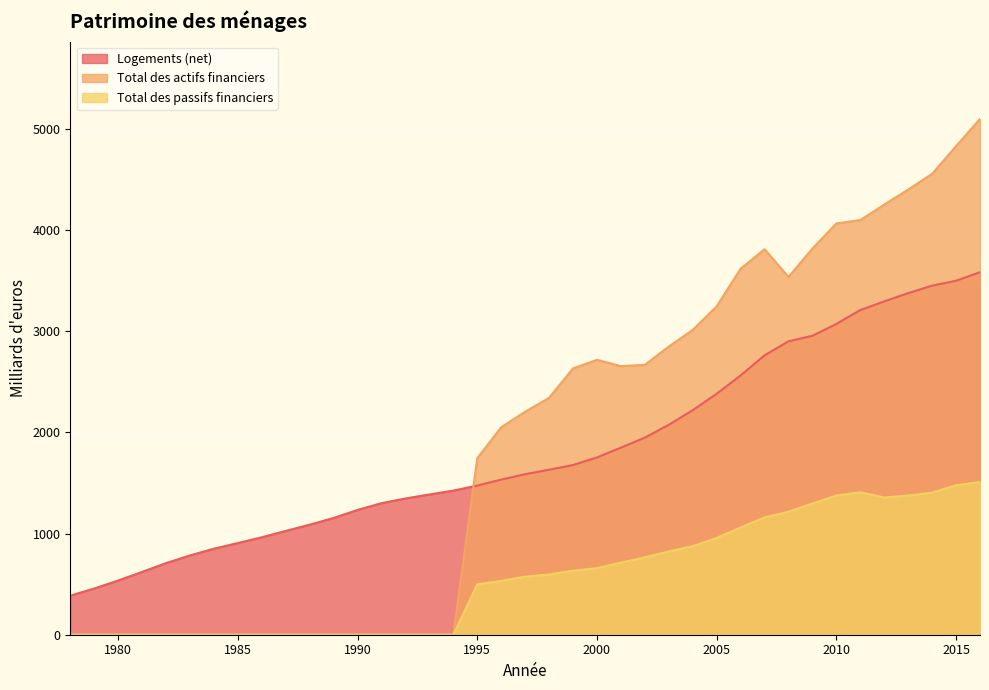

How many data points in Logements (net) are less than 1587?

19